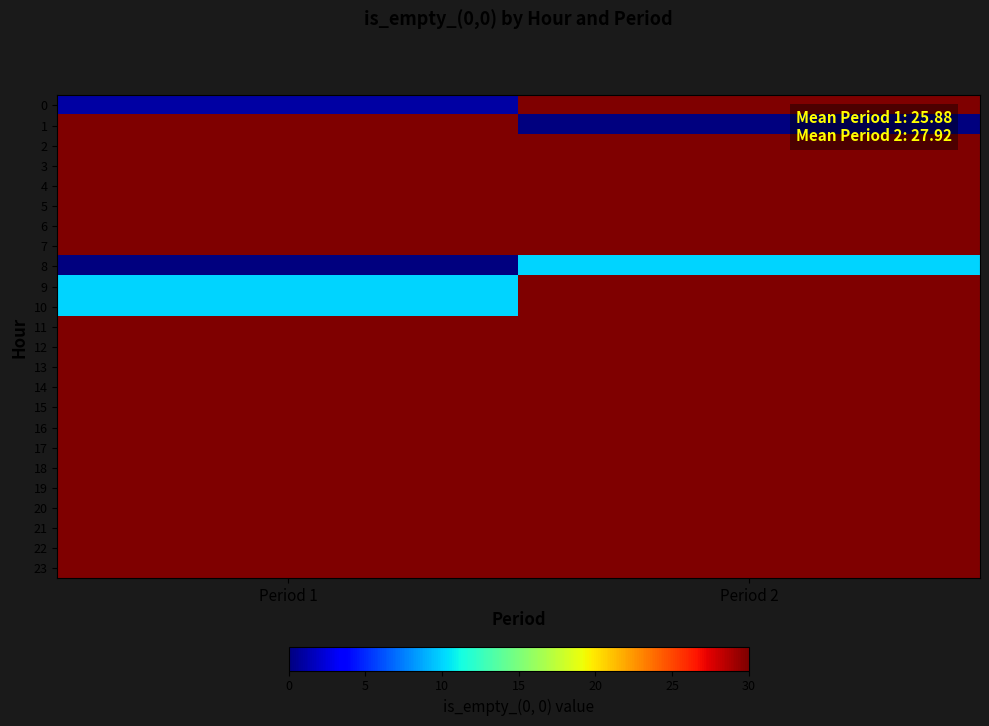

At which category does the chart reach its peak across all series?

Period 2